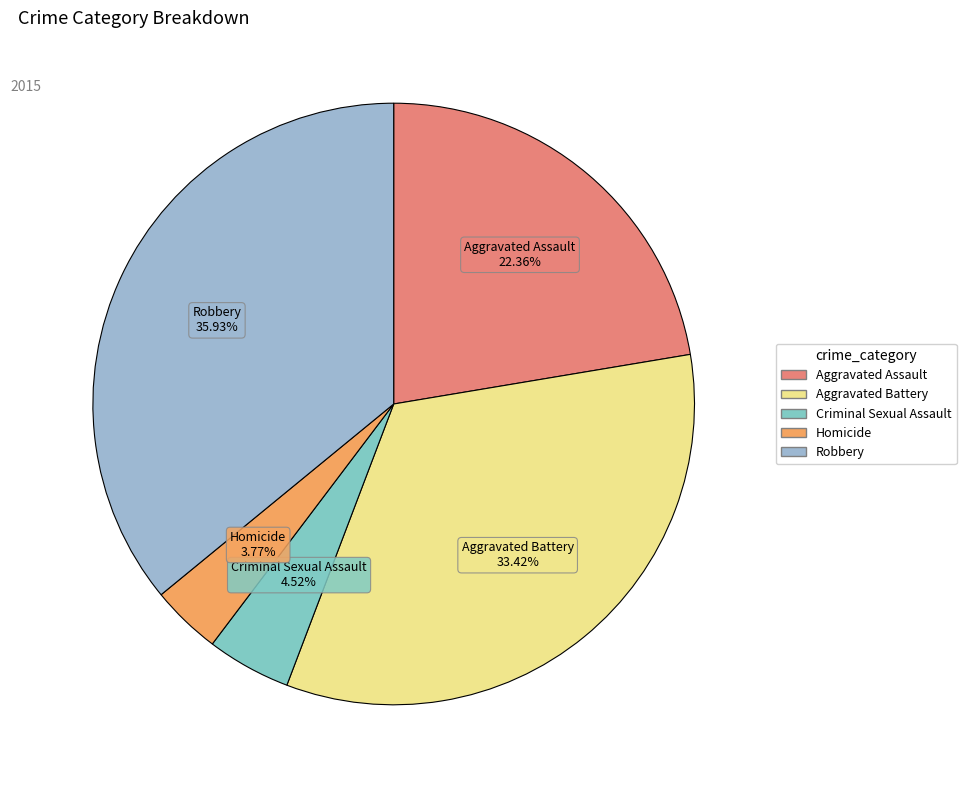

True or false: Robbery accounts for 36% of the total.

True